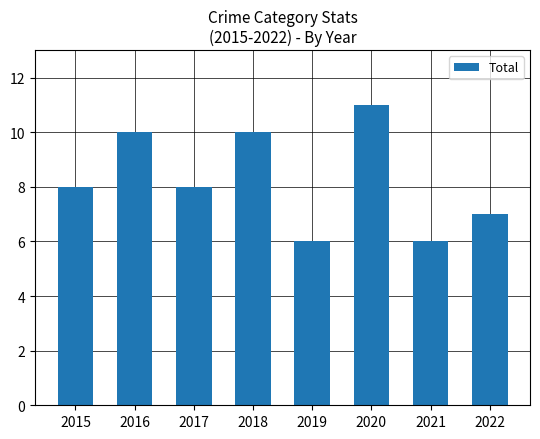

What is the difference between the second highest and minimum values?

4